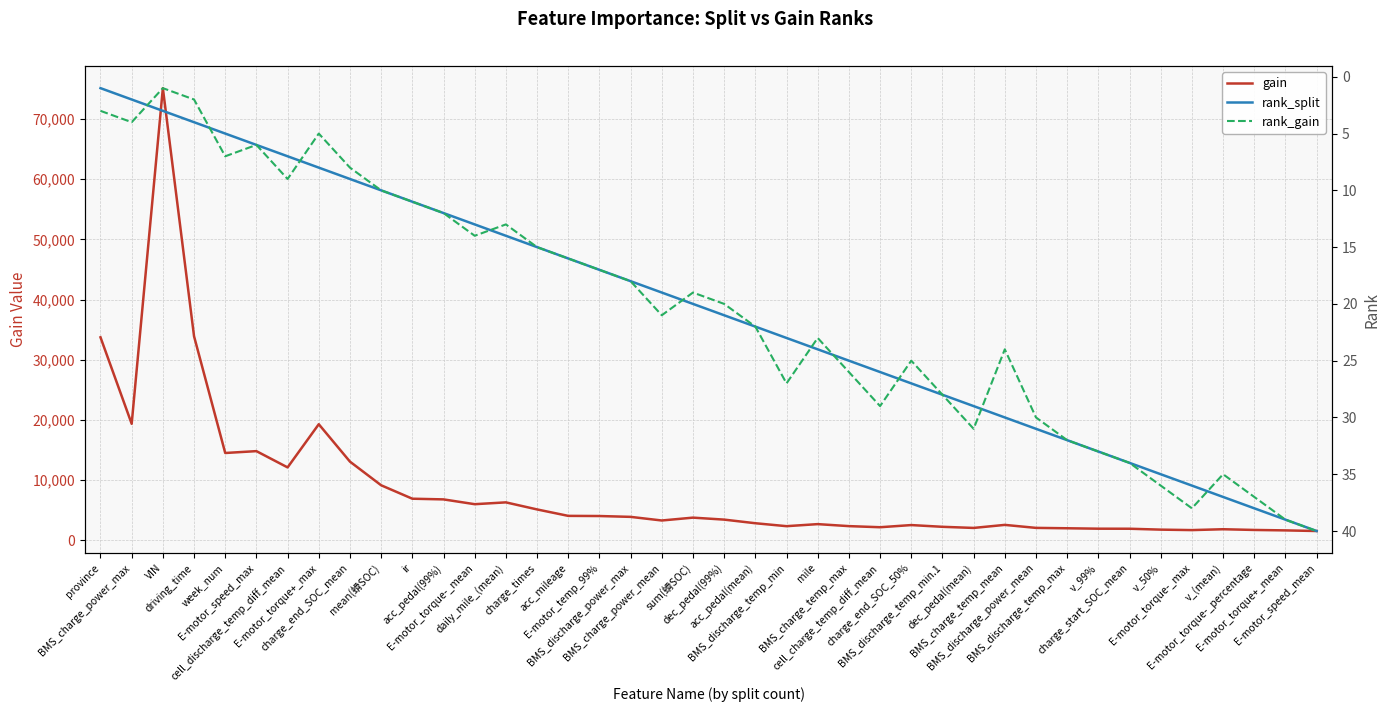

What is the average value of the rank_gain series?

20.5